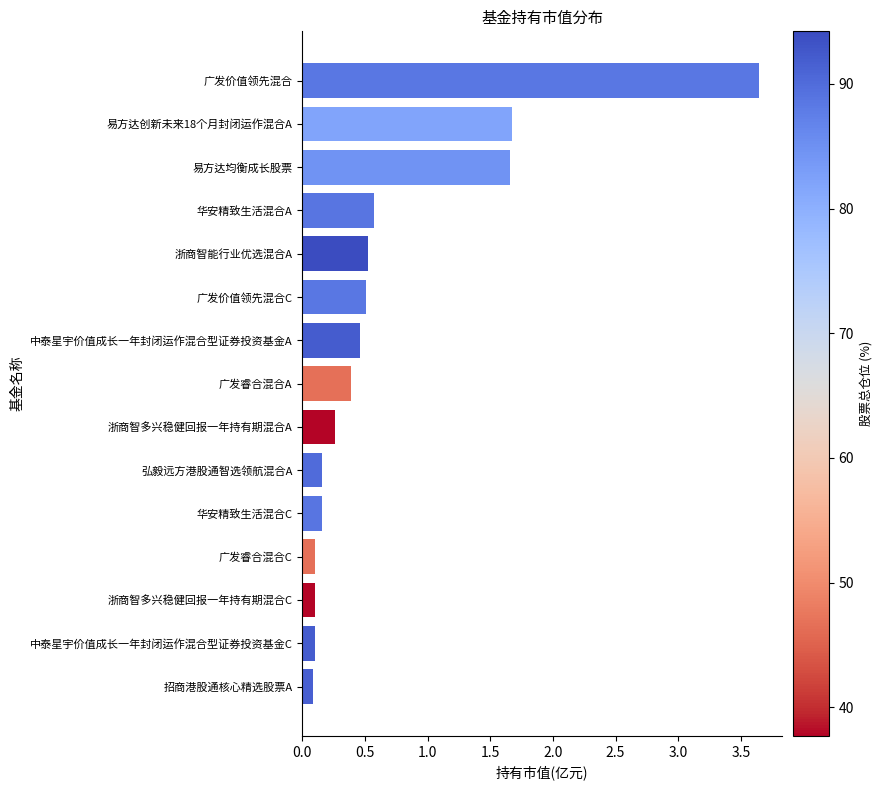

What is the sum of all values?

10.4